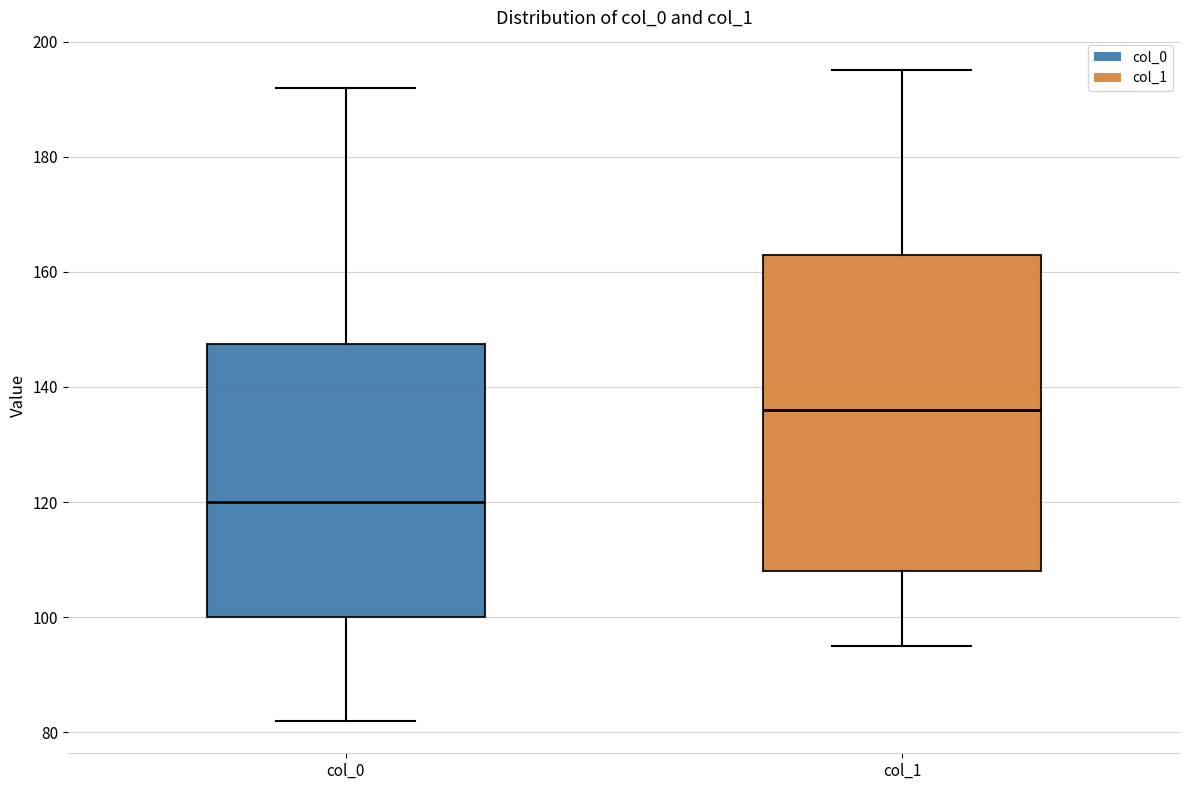

Where is the lower edge of the box for col_1 on the y-axis? The values are not printed on the chart, so give them approximately, as read against the axis.

108